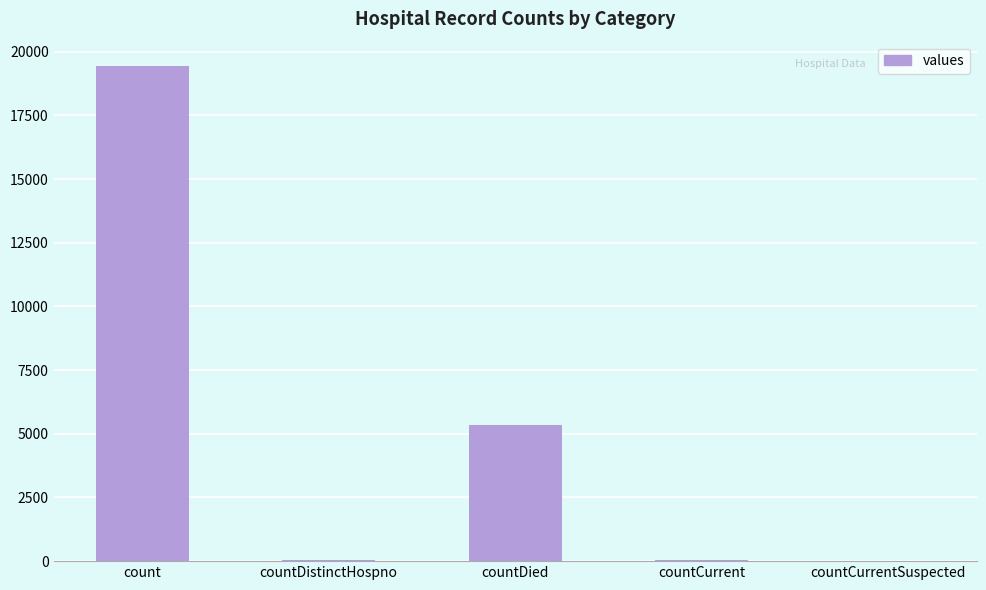

How many categories are shown in the chart?

5